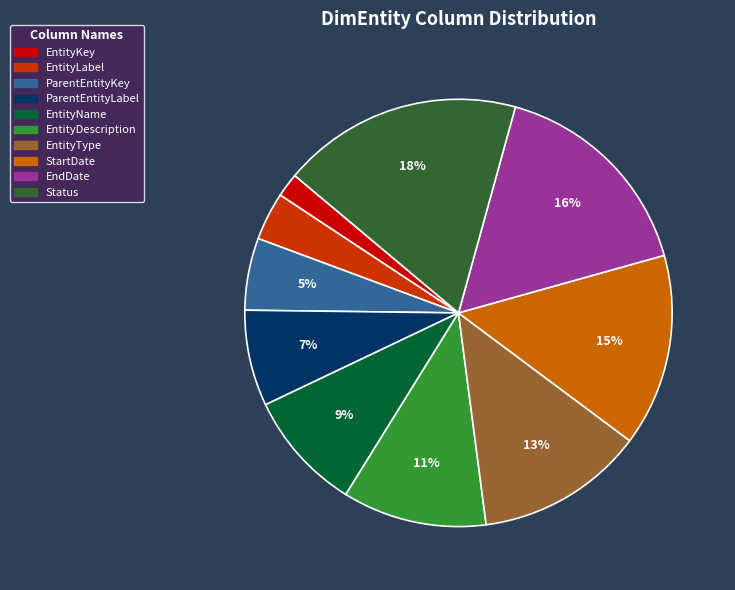

Which slice is the smallest?

EntityKey